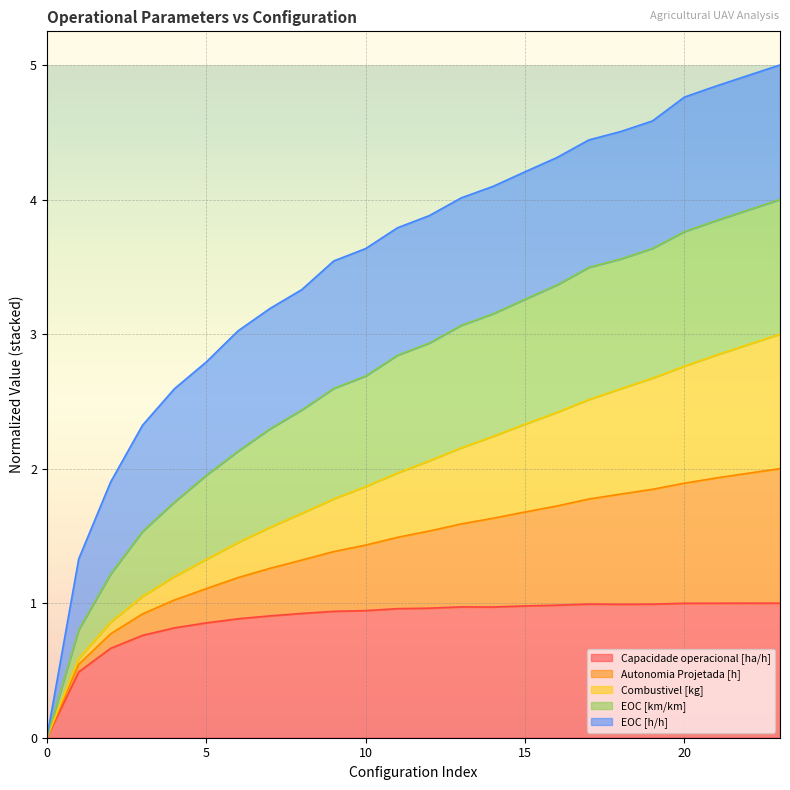

What is the maximum value for Capacidade operacional [ha/h]?

1.0